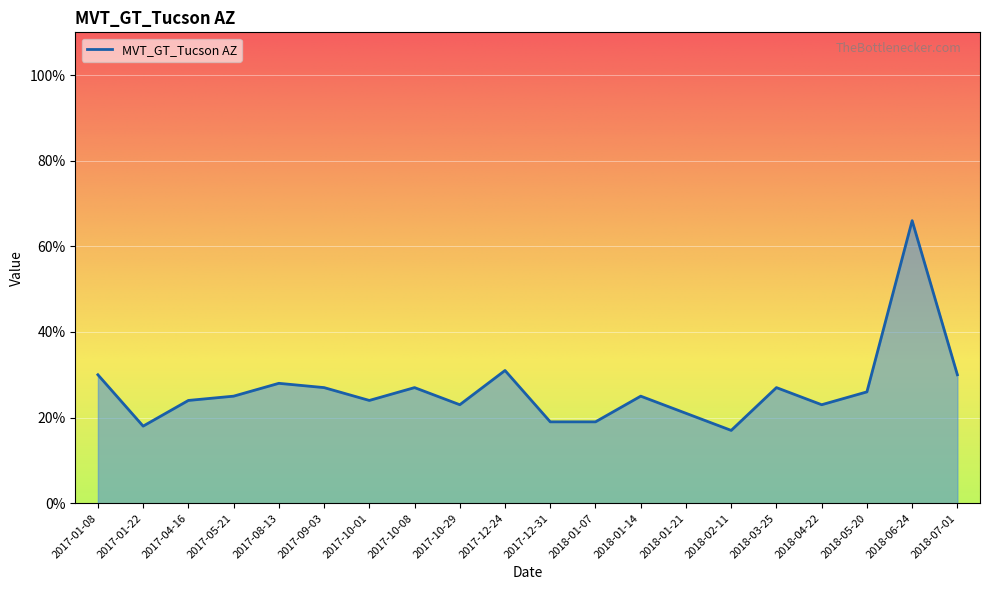

How many values are below 25?

9